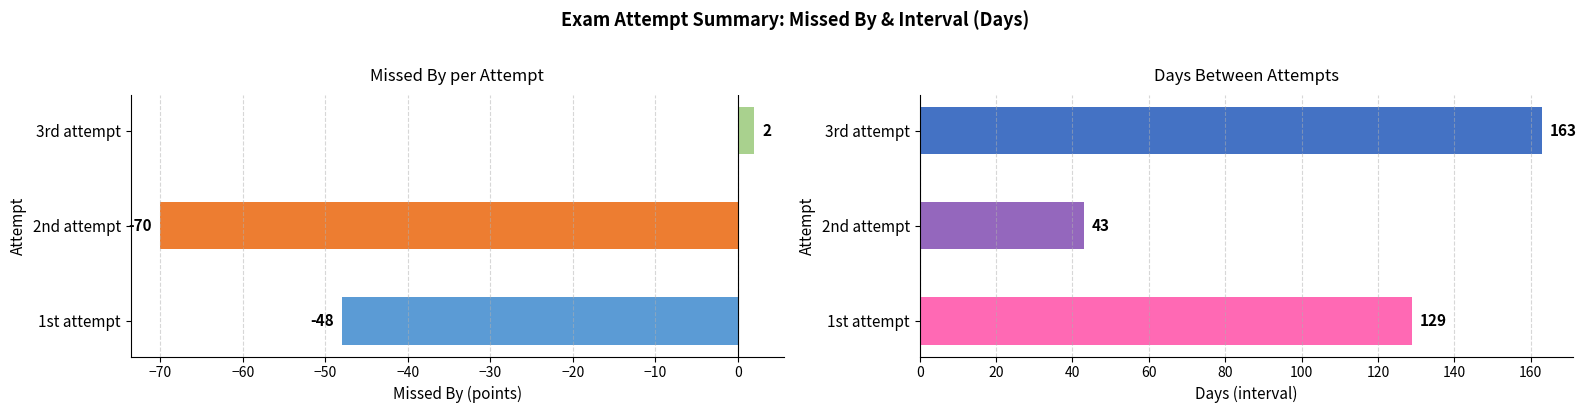

What is the difference between the maximum and minimum values in the interval series?

120